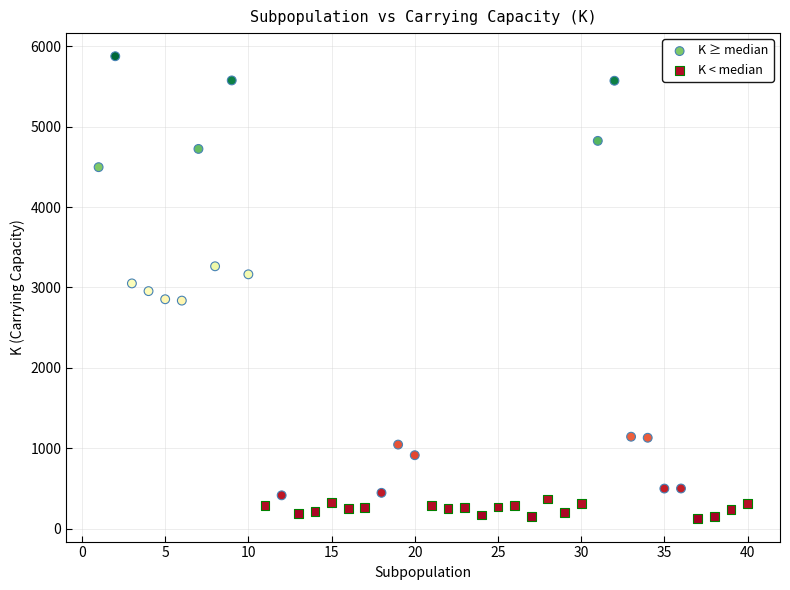

What are all the series names shown in the legend?

K ≥ median, K < median